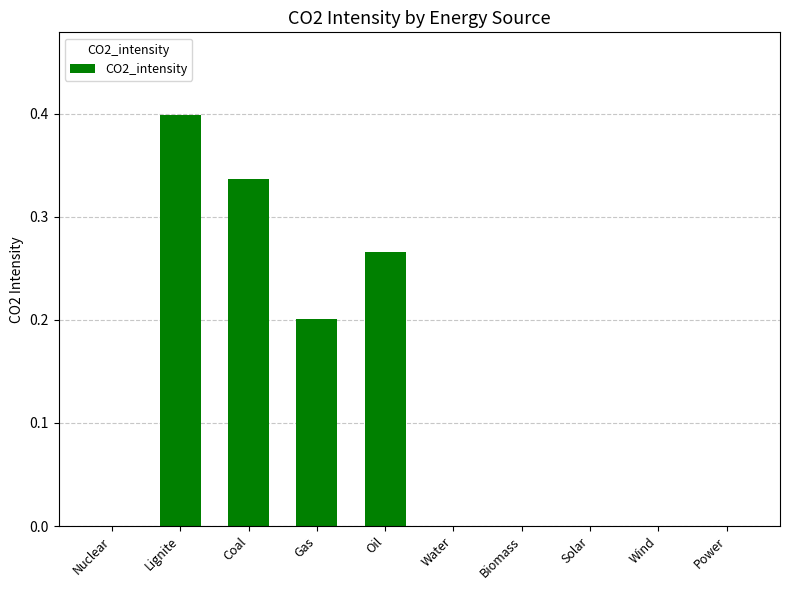

What is the average value?

0.1